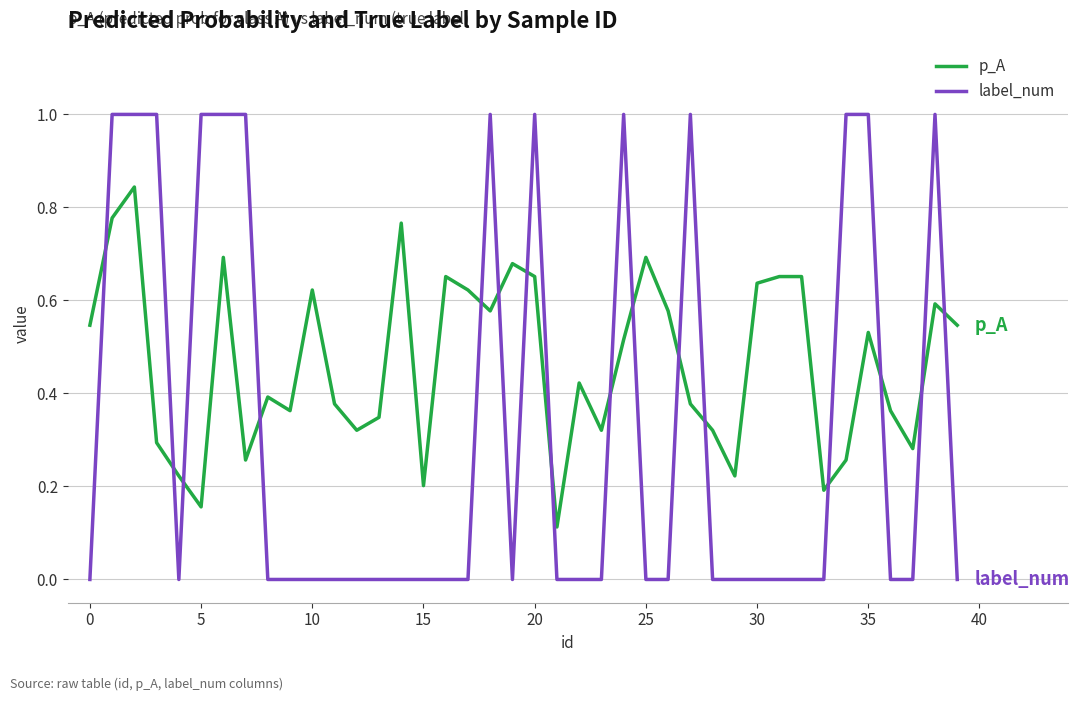

List the series in order of their peak value, lowest first.

p_A, label_num